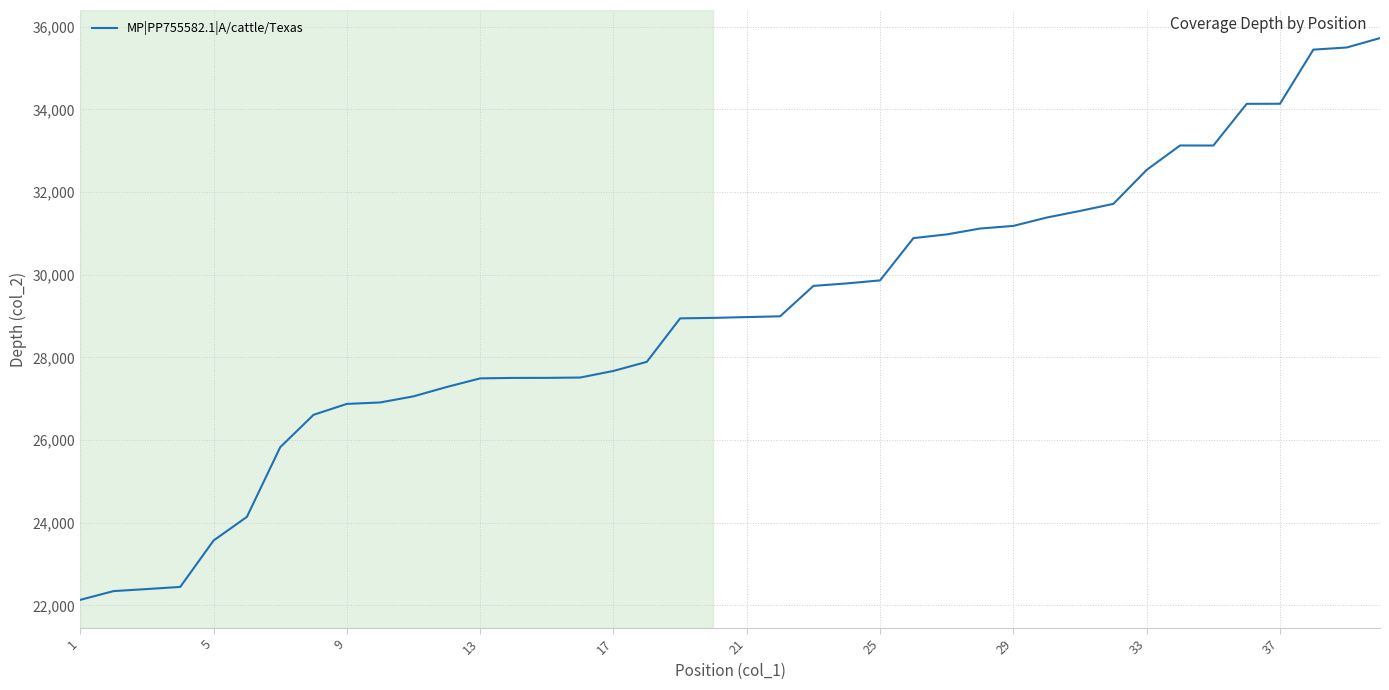

What is the maximum value shown in the chart?

35727